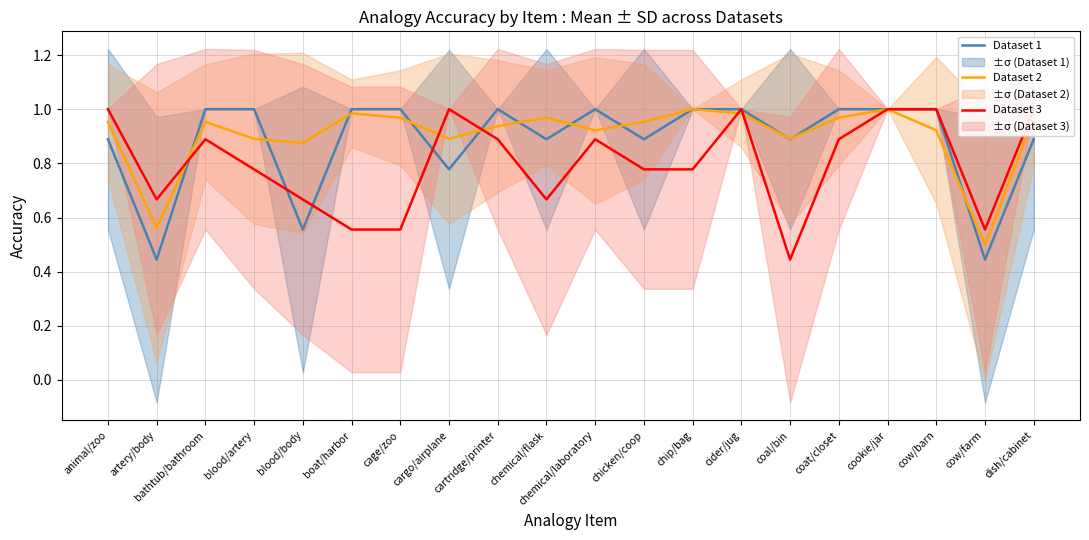

Reading left to right, list all the values displayed in this chart.

Dataset 1: animal/zoo=0.9	artery/body=0.4	bathtub/bathroom=1.0	blood/artery=1.0	blood/body=0.6	boat/harbor=1.0	cage/zoo=1.0	cargo/airplane=0.8	cartridge/printer=1.0	chemical/flask=0.9	chemical/laboratory=1.0	chicken/coop=0.9	chip/bag=1.0	cider/jug=1.0	coal/bin=0.9	coat/closet=1.0	cookie/jar=1.0	cow/barn=1.0	cow/farm=0.4	dish/cabinet=0.9
Dataset 2: animal/zoo=1.0	artery/body=0.6	bathtub/bathroom=1.0	blood/artery=0.9	blood/body=0.9	boat/harbor=1.0	cage/zoo=1.0	cargo/airplane=0.9	cartridge/printer=0.9	chemical/flask=1.0	chemical/laboratory=0.9	chicken/coop=1.0	chip/bag=1.0	cider/jug=1.0	coal/bin=0.9	coat/closet=1.0	cookie/jar=1.0	cow/barn=0.9	cow/farm=0.5	dish/cabinet=1.0
Dataset 3: animal/zoo=1.0	artery/body=0.7	bathtub/bathroom=0.9	blood/artery=0.8	blood/body=0.7	boat/harbor=0.6	cage/zoo=0.6	cargo/airplane=1.0	cartridge/printer=0.9	chemical/flask=0.7	chemical/laboratory=0.9	chicken/coop=0.8	chip/bag=0.8	cider/jug=1.0	coal/bin=0.4	coat/closet=0.9	cookie/jar=1.0	cow/barn=1.0	cow/farm=0.6	dish/cabinet=1.0